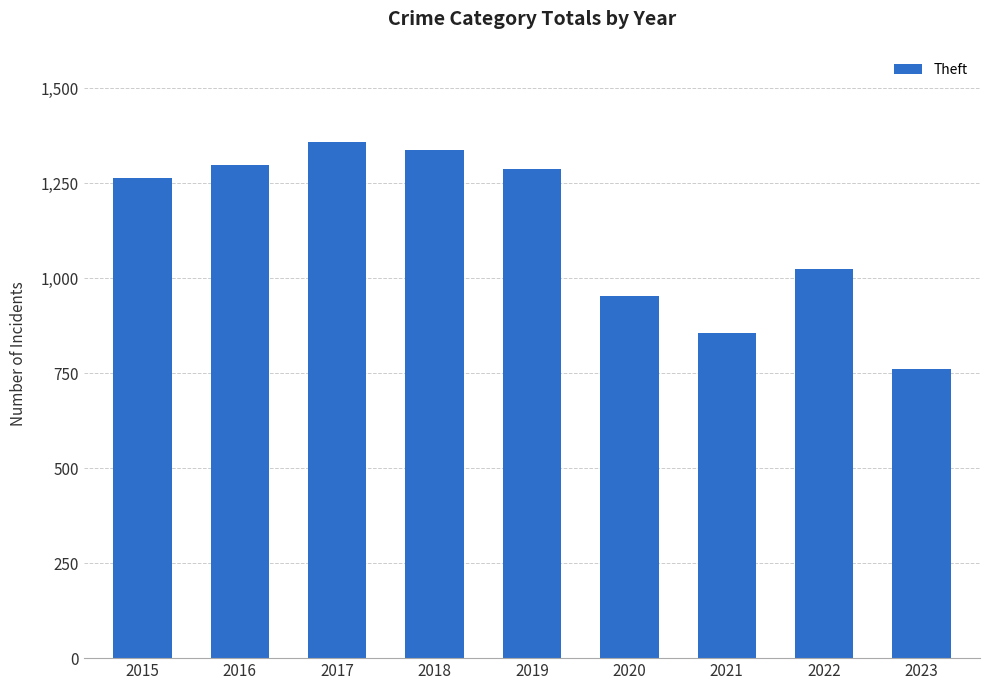

True or false: the data shows 628 at 2020.

False